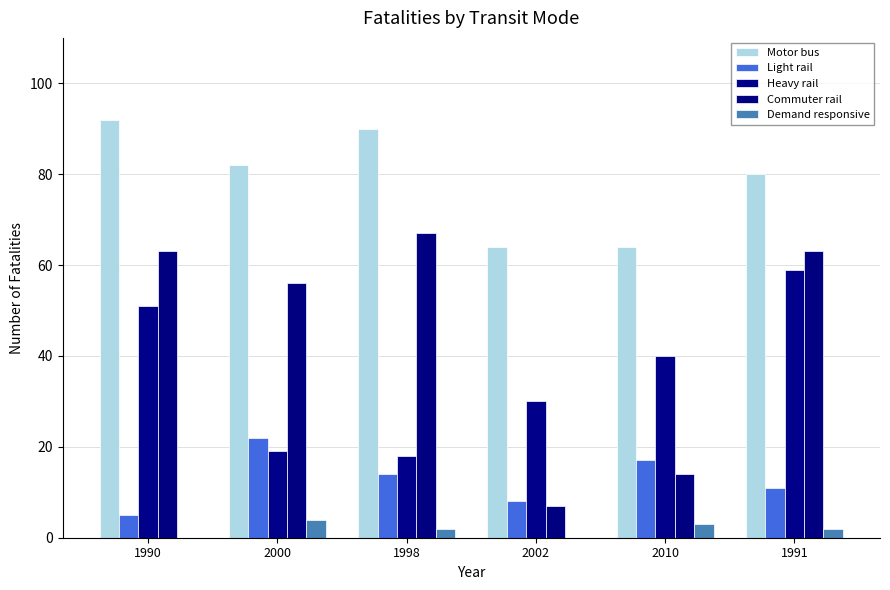

Reading left to right, transcribe all the data shown in this chart.

Motor bus: 92	82	90	64	64	80
Light rail: 5	22	14	8	17	11
Heavy rail: 51	19	18	30	40	59
Commuter rail: 63	56	67	7	14	63
Demand responsive: 0	4	2	0	3	2